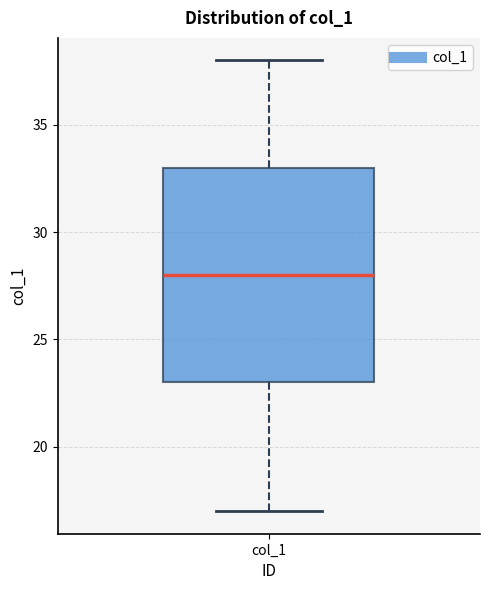

Read this box plot against the y-axis: the position of the median line, the range covered by the box, and the ends of both whiskers. The values are not printed on the chart, so give them approximately, as read against the axis.

median 28, box 23 to 33, whiskers 17 to 38